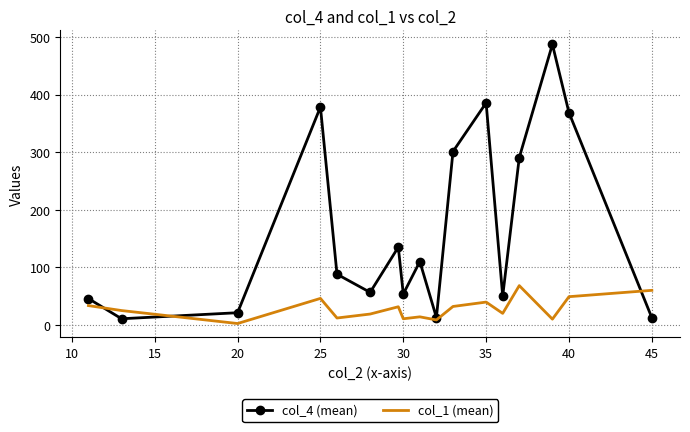

Which series has the largest range (max minus min)?

col_4 (mean)